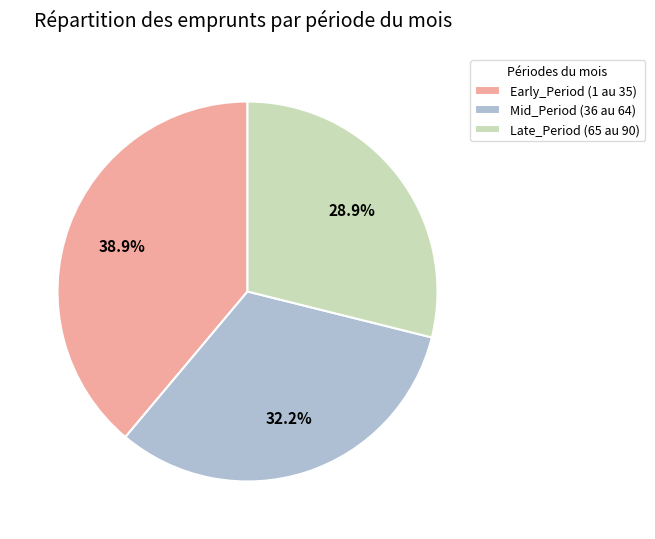

Combined, what portion of the pie is Early_Period (1 au 35) and Late_Period (65 au 90)?

67.8%